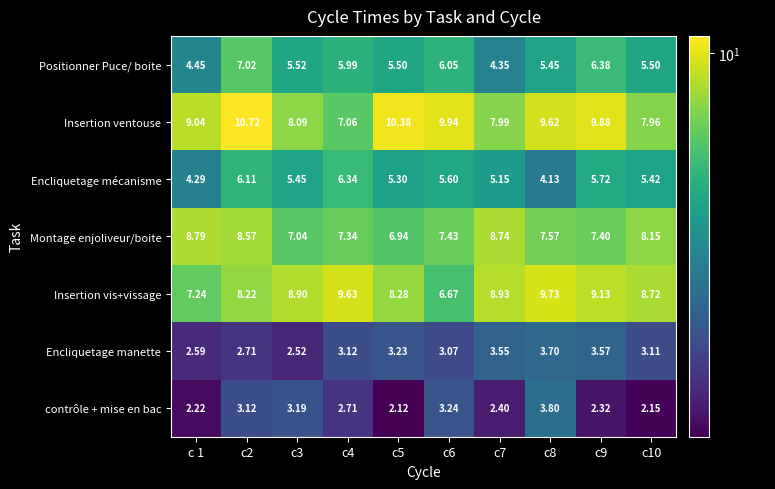

Which series changed the most between c5 and c6?

Insertion vis+vissage